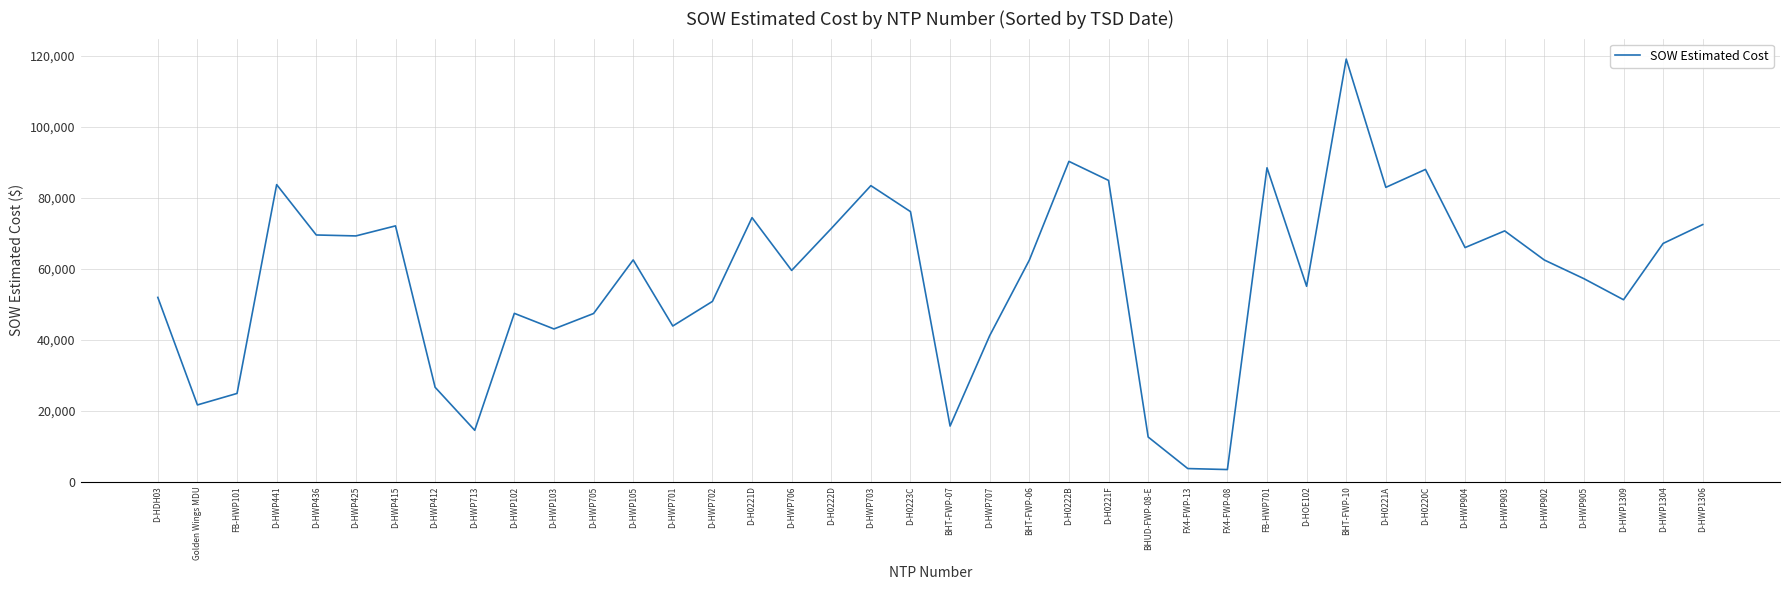

What is the difference between the values at FX4-FWP-13 and D-HWP415?

68410.7